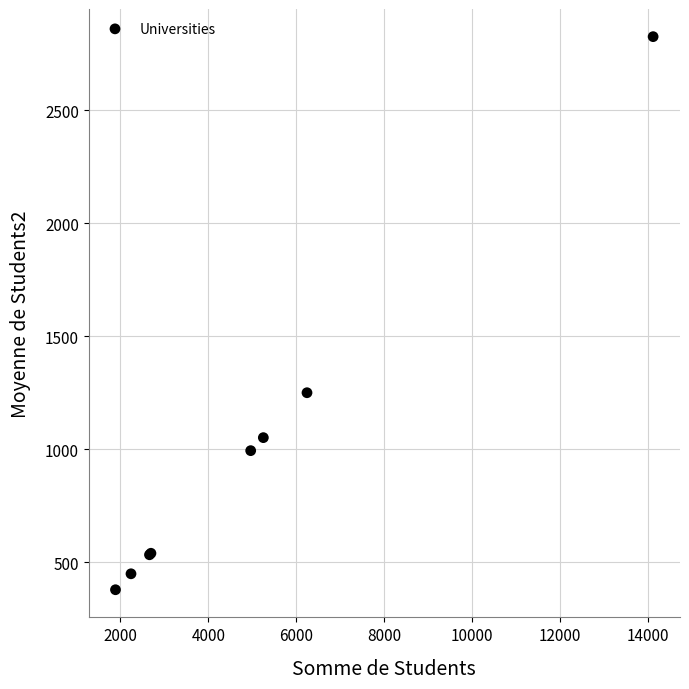

What Y value in the scatter plot is closest to 1601?

1249.4